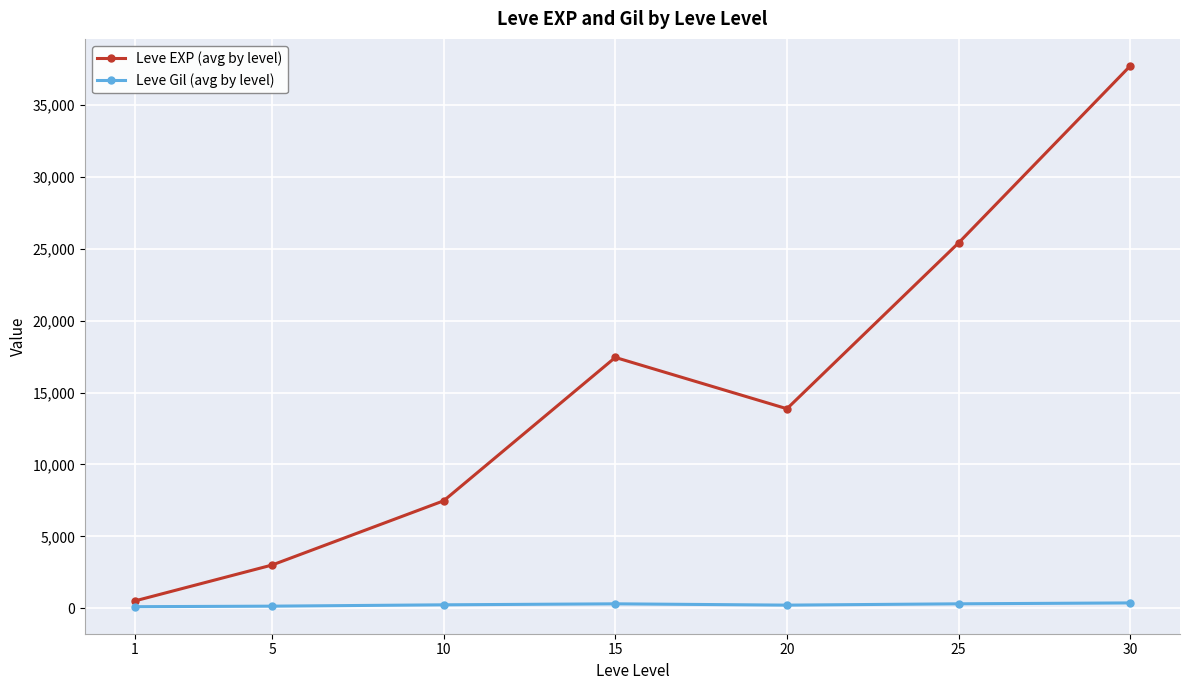

At which category is the sum across all series the highest?

30